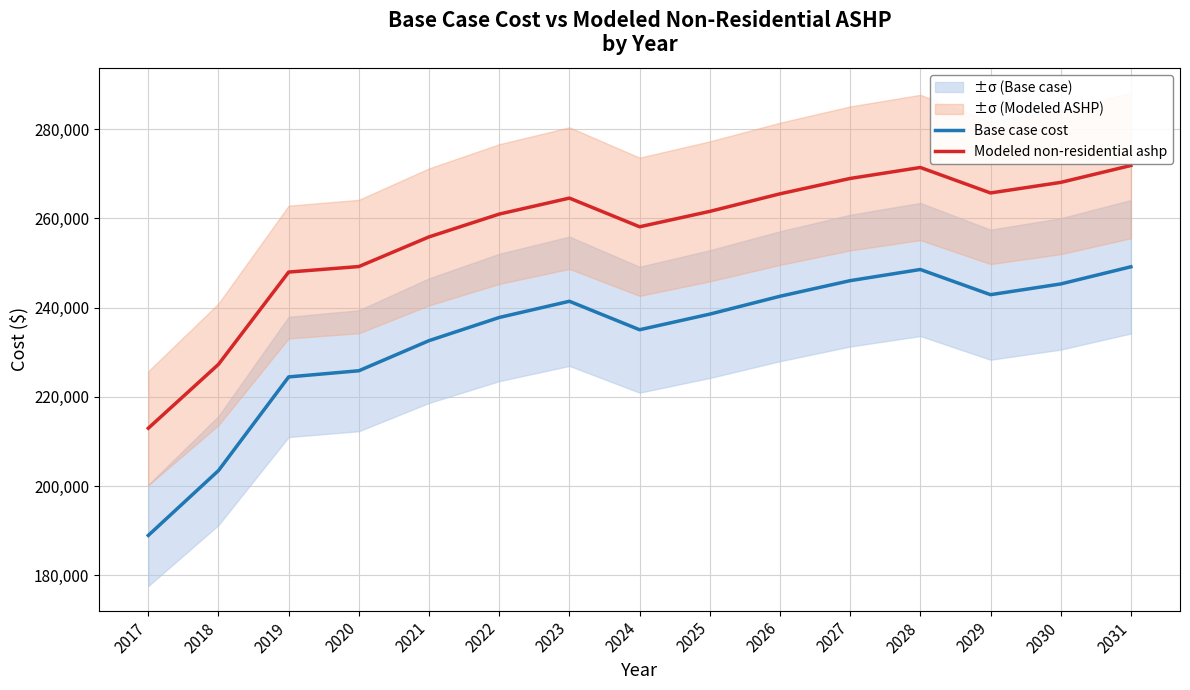

What is the value of the Modeled non-residential ashp point at the 10th from the left?

265497.1